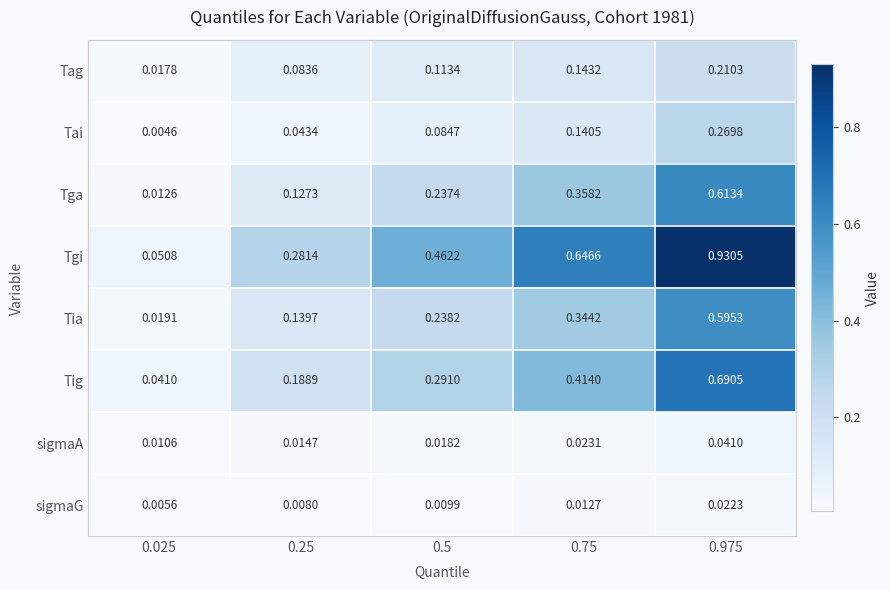

Between 0.5 and 0.75, which series saw the biggest shift?

Tgi